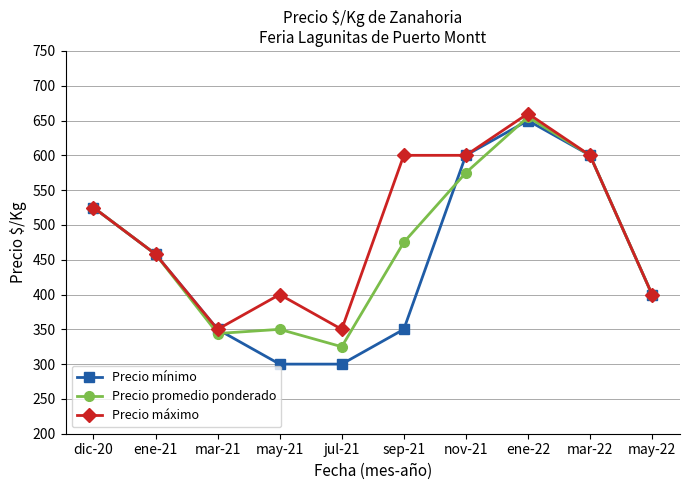

What is the lowest value of the Precio promedio ponderado series?

325